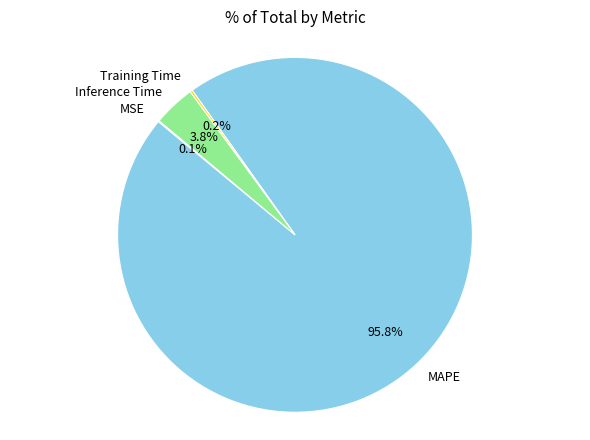

Which category has the biggest portion of the pie?

MAPE